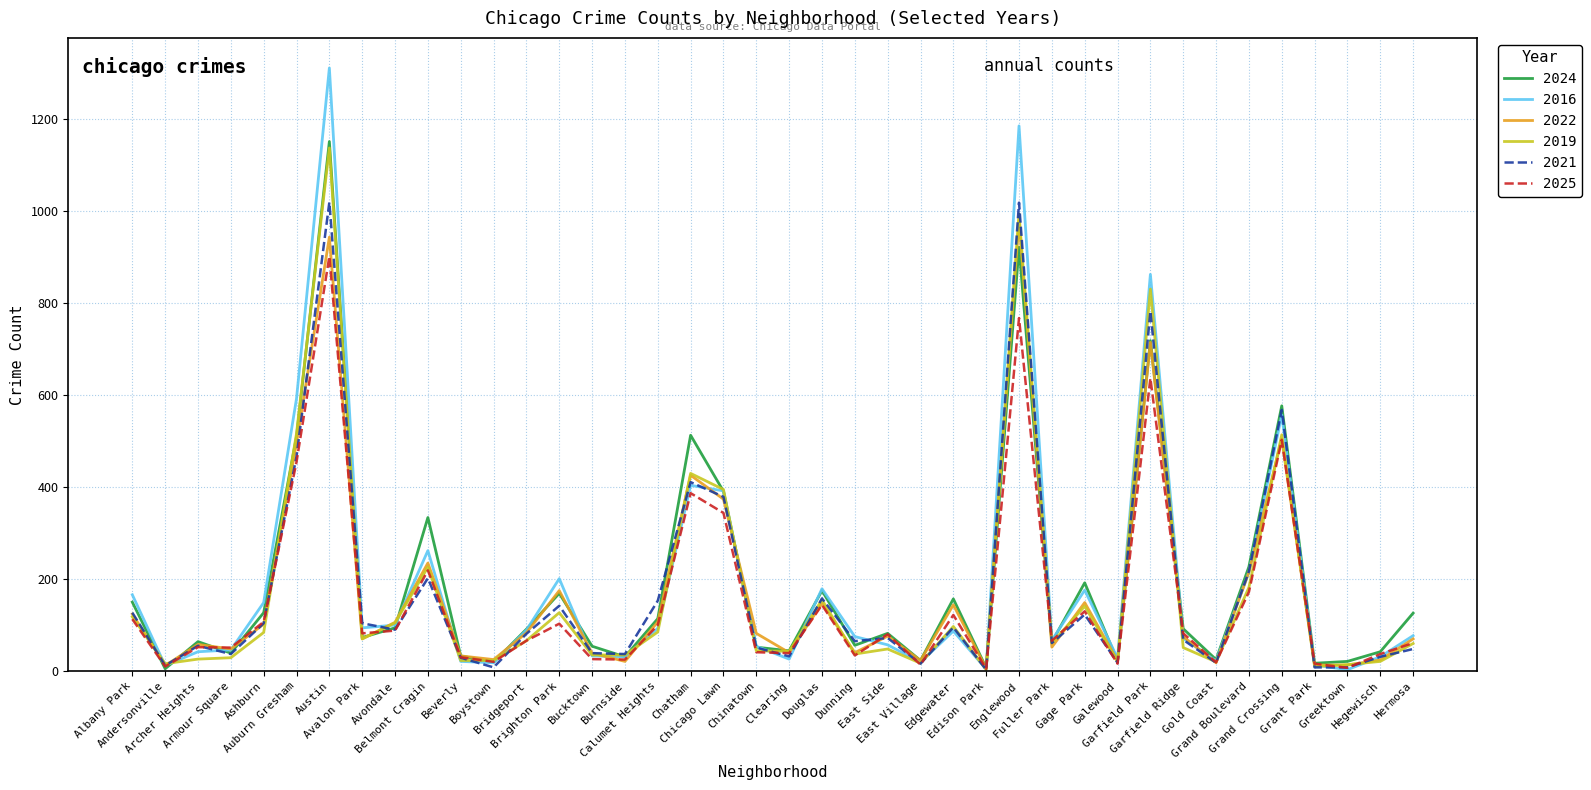

What is the minimum value for 2016?

3